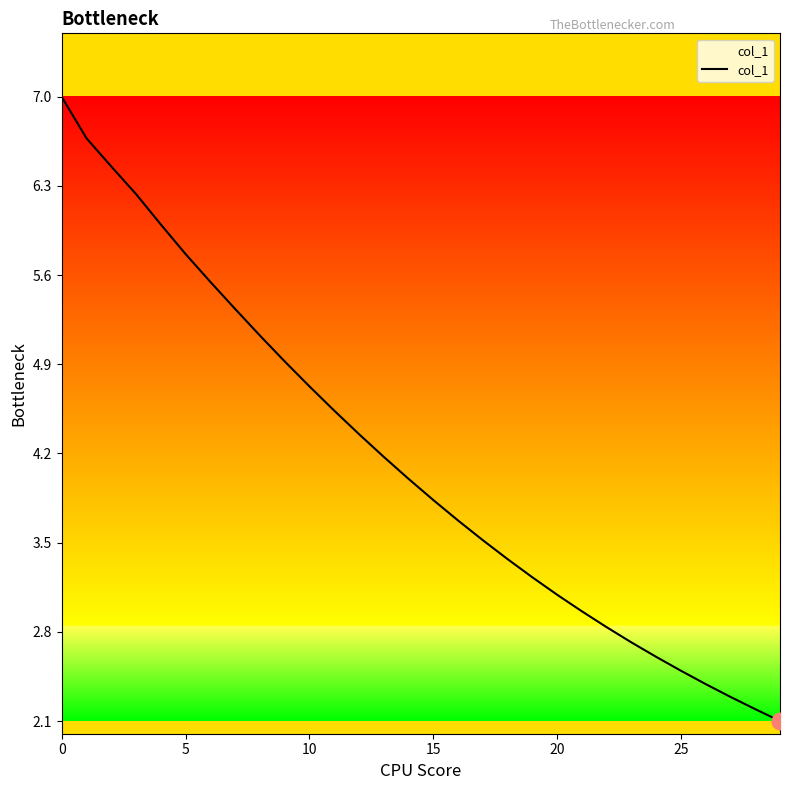

How many series are shown in this chart?

1